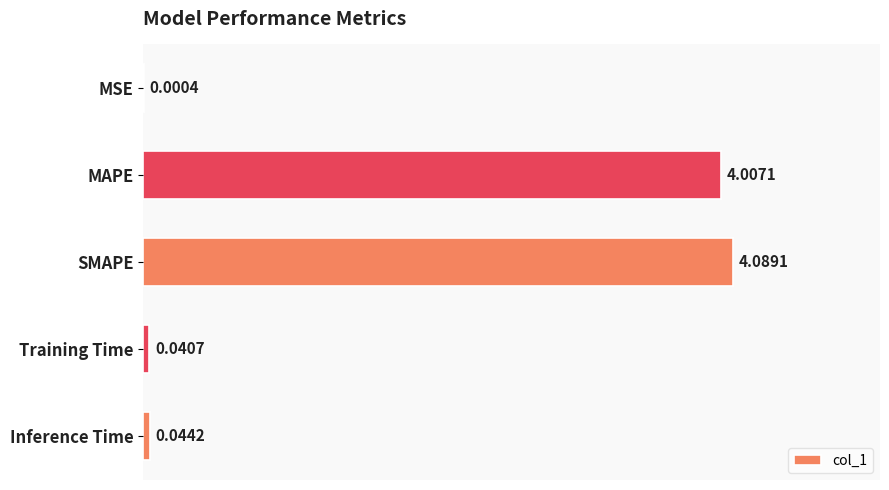

What is the sum of the values at MSE and MAPE?

4.0